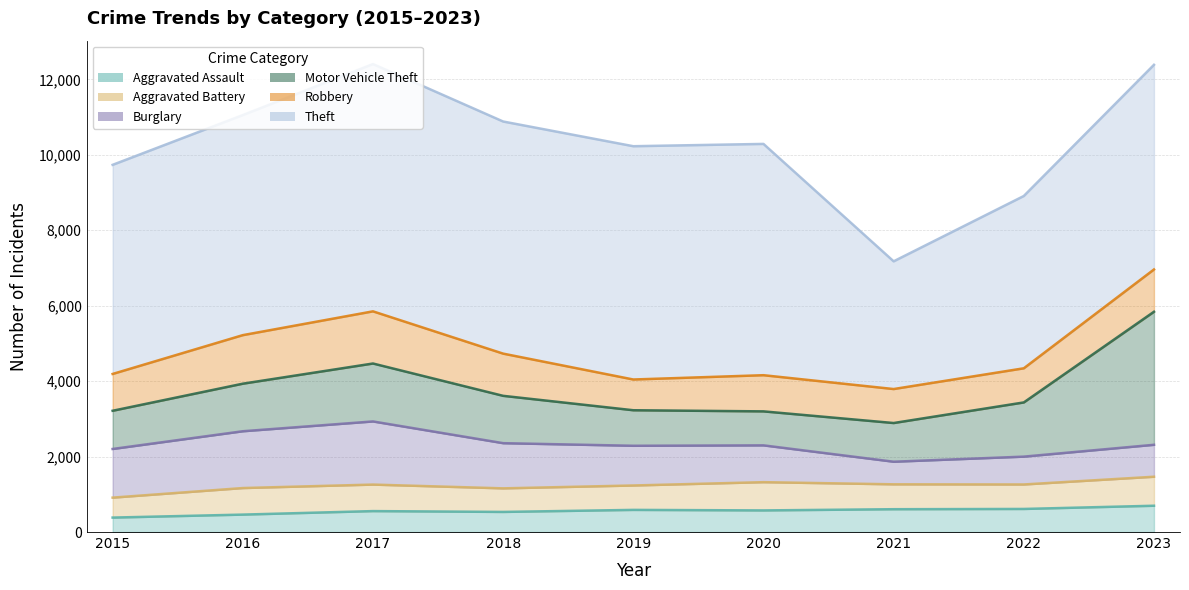

Reading left to right, transcribe all the data shown in this chart.

Aggravated Assault: 383	462	555	533	587	573	605	612	697
Aggravated Battery: 529	704	703	625	647	749	660	649	769
Burglary: 1290	1506	1674	1198	1053	976	599	738	847
Motor Vehicle Theft: 1013	1261	1536	1255	942	901	1026	1437	3527
Robbery: 976	1287	1383	1119	815	959	901	905	1121
Theft: 5544	5834	6556	6154	6185	6132	3386	4568	5426